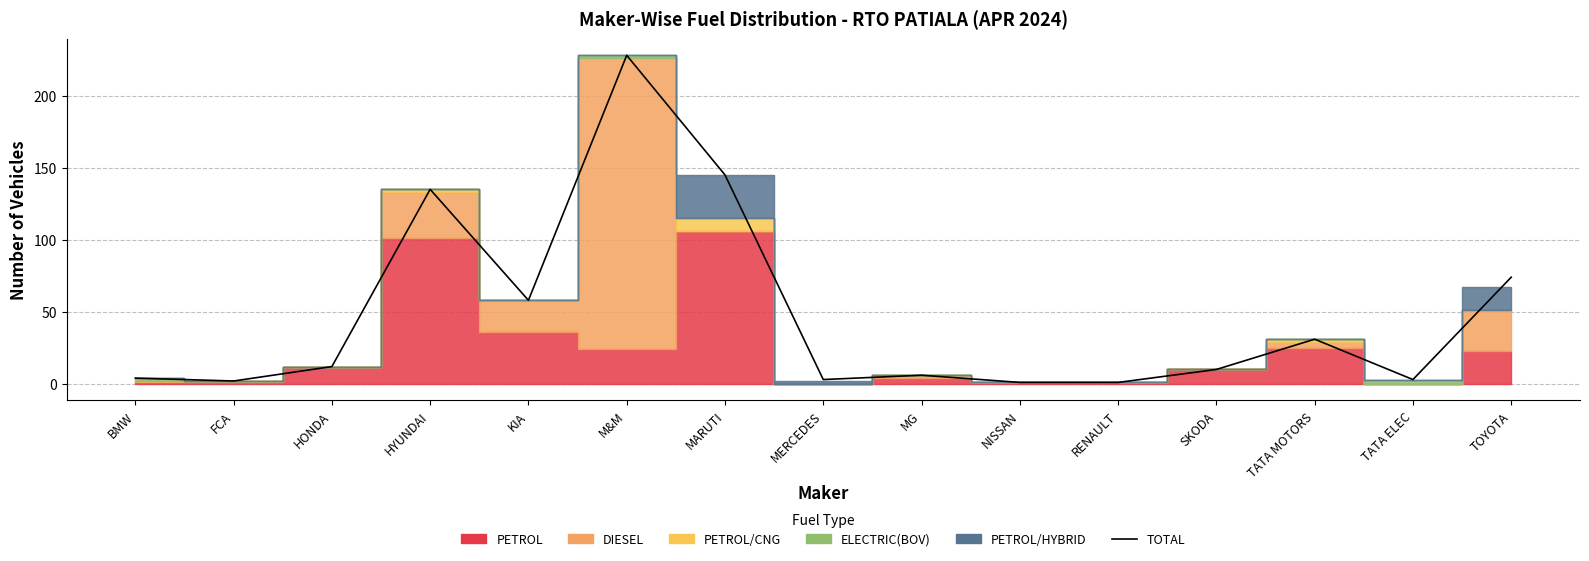

Where is the first local minimum?

FCA